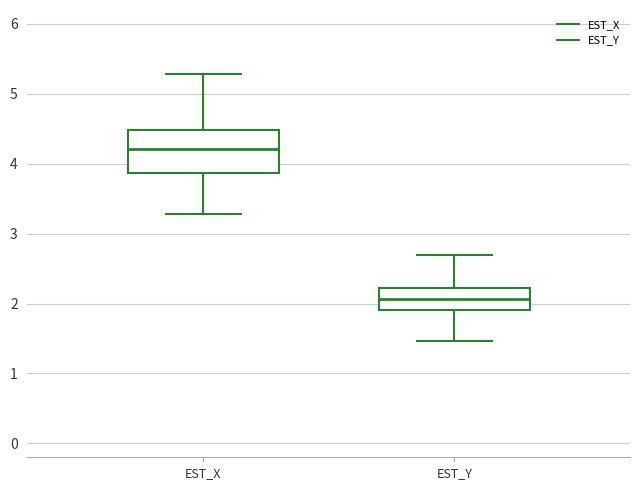

Reading left to right, read every box against the y-axis: the position of its median line, the range the box covers, and the ends of its whiskers. The values are not printed on the chart, so give them approximately, as read against the axis.

EST_X: median 4.2, box 3.9 to 4.5, whiskers 3.3 to 5.3
EST_Y: median 2.1, box 1.9 to 2.2, whiskers 1.5 to 2.7